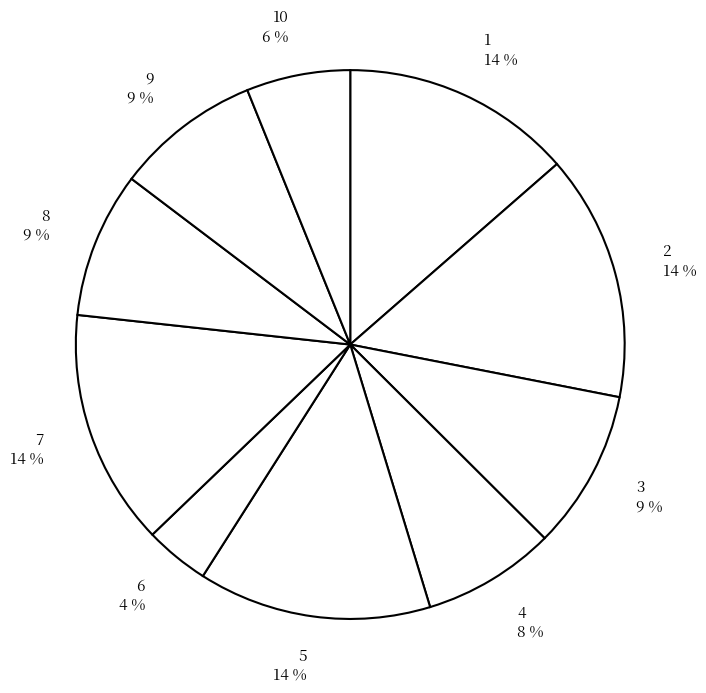

Is it true that 2 14 % is 2% of the pie?

False